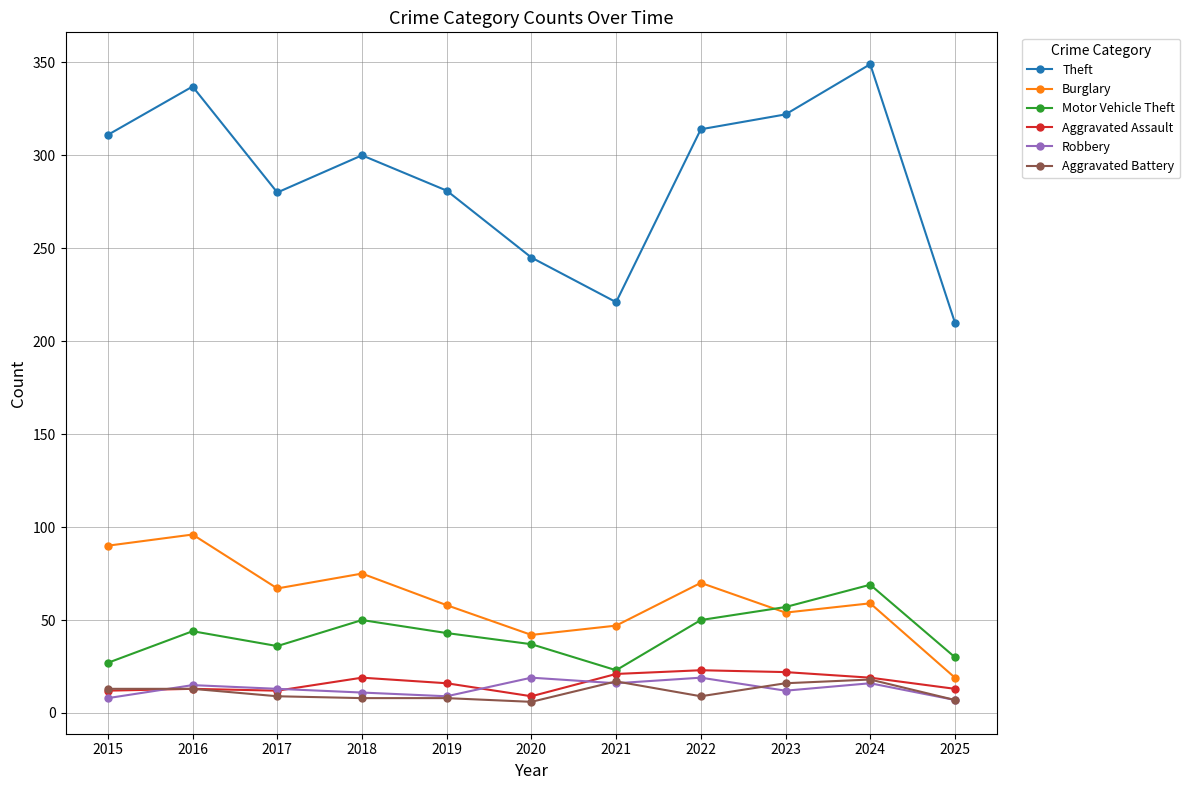

True or false: Aggravated Battery and Burglary cross at least once.

False